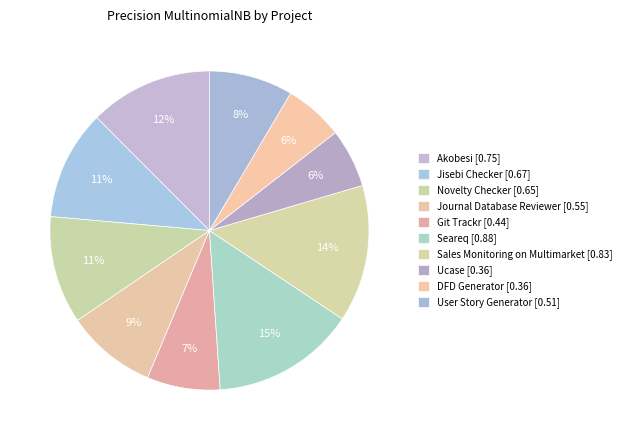

Which slice is the largest?

Seareq